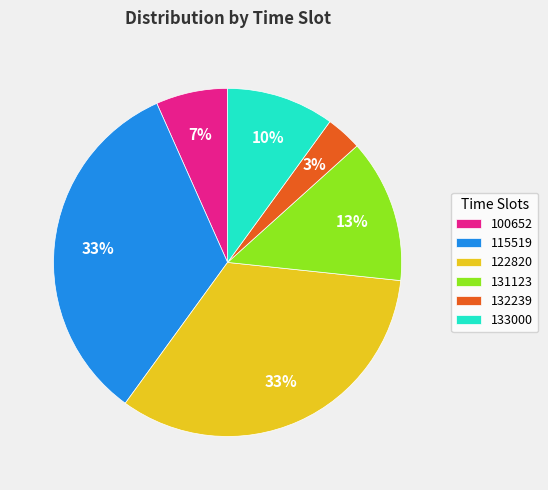

Is it true that 133000 is 1% of the pie?

False